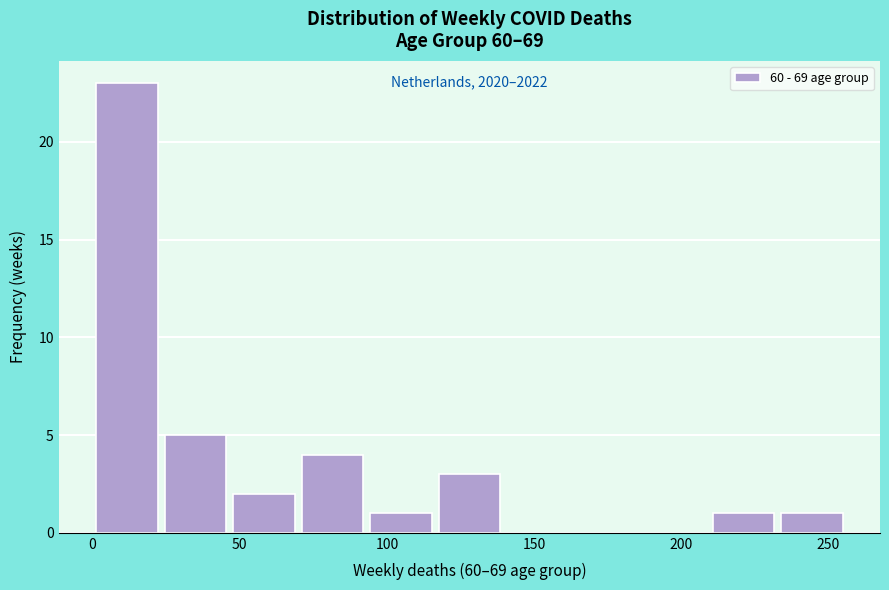

Over which range of the x-axis is the bar tallest?

0 to 25